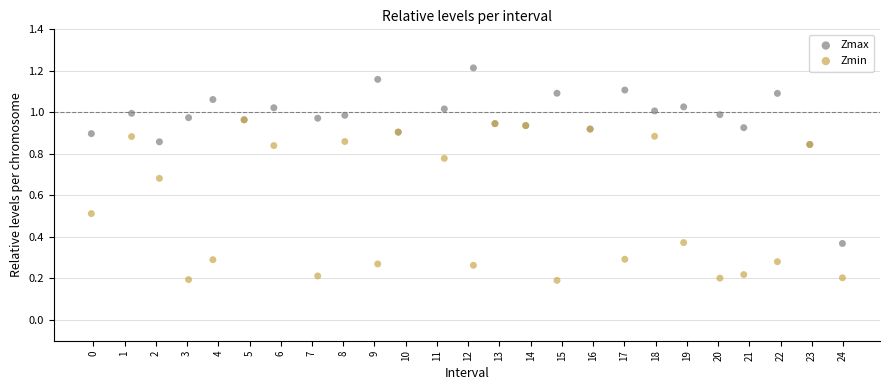

What are all the series names shown in the legend?

Zmax, Zmin